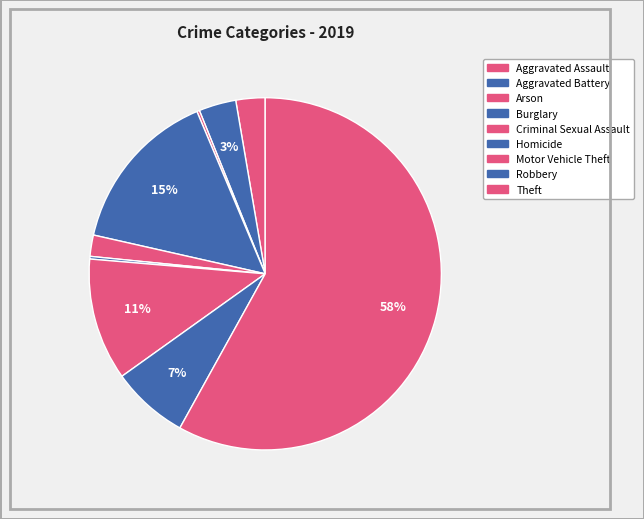

Combined, what portion of the pie is Motor Vehicle Theft and Theft?

69.3%